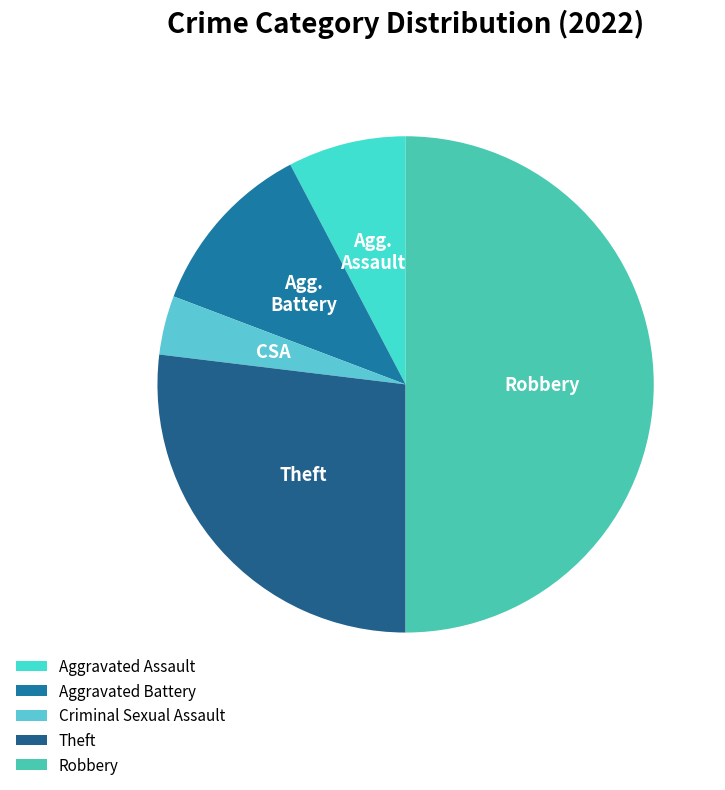

Count the number of slices in the pie.

5